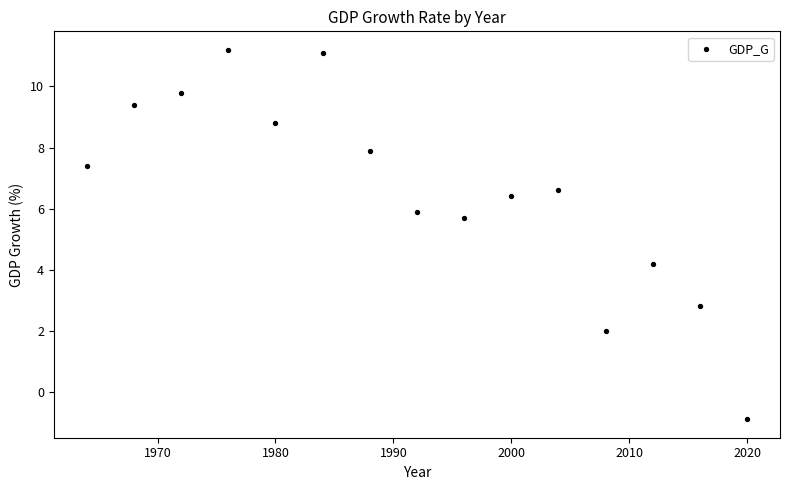

What is the range of Y values (max minus min)?

12.1